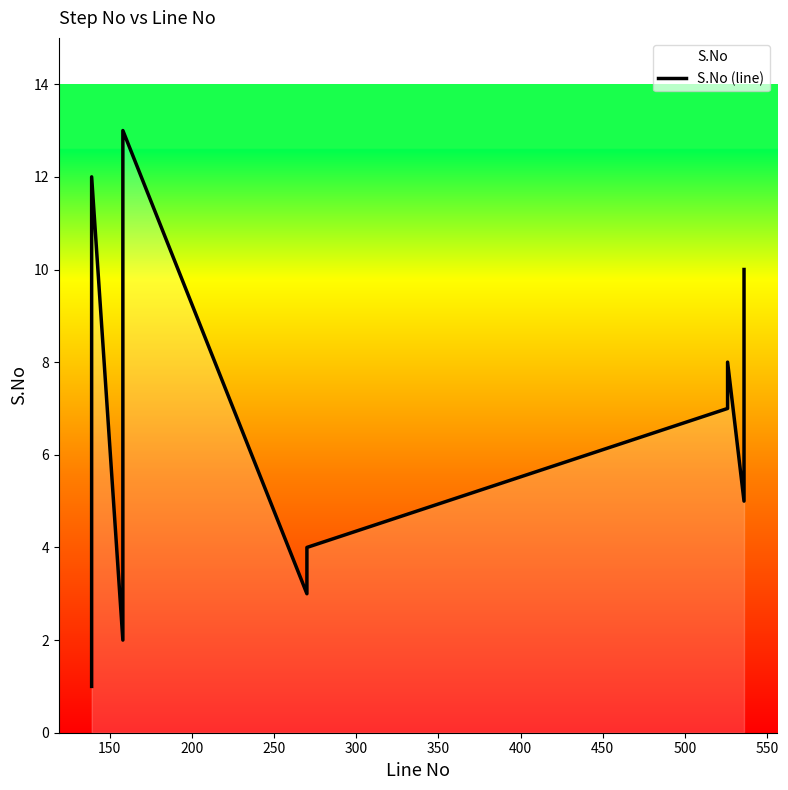

The chart shows a value of 2 at 100. True or false?

False